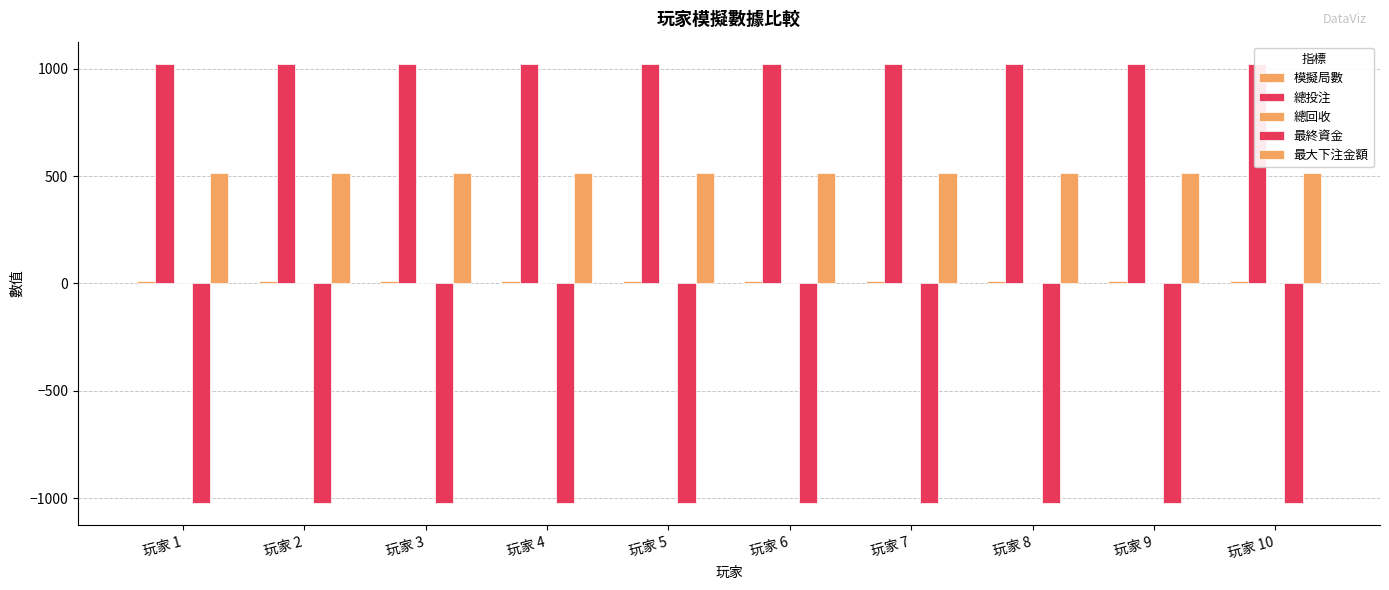

The 總投注 series shows 1023 at 玩家 7. True or false?

True